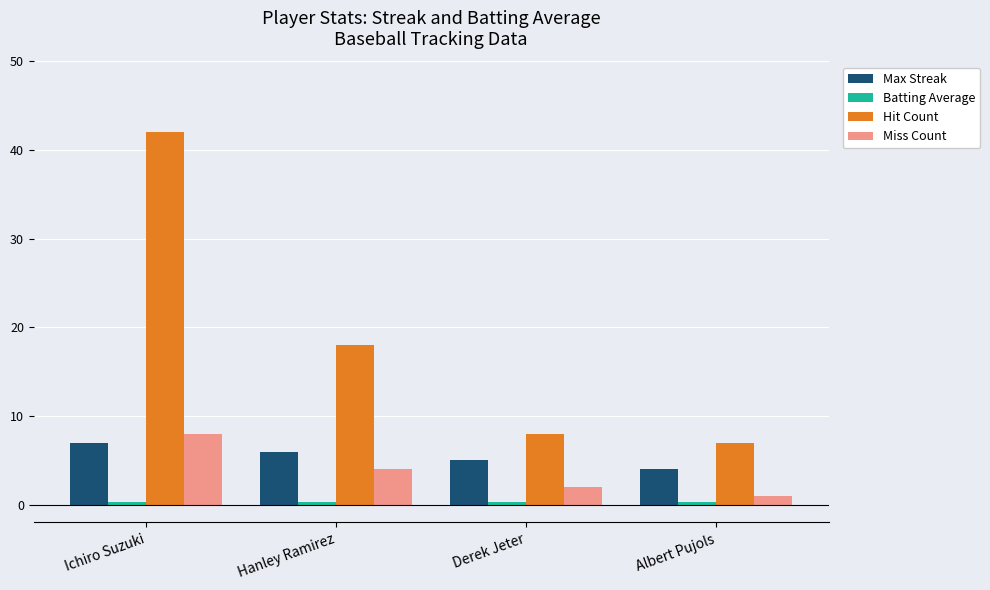

Which series has the largest range (max minus min)?

Hit Count